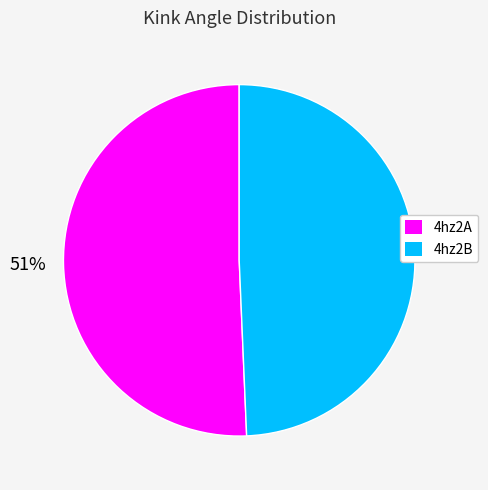

Is the sum of 4hz2A and 4hz2B greater than half?

Yes